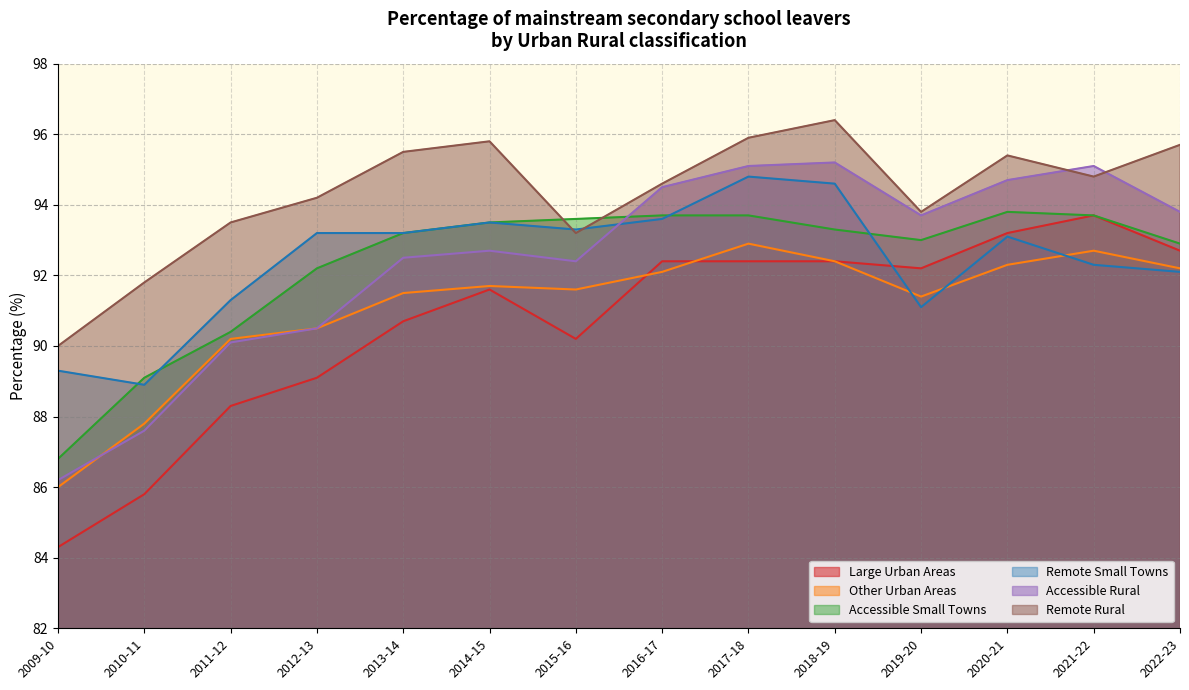

At 2020-21, list the series in order from largest to smallest.

Remote Rural, Accessible Rural, Accessible Small Towns, Large Urban Areas, Remote Small Towns, Other Urban Areas